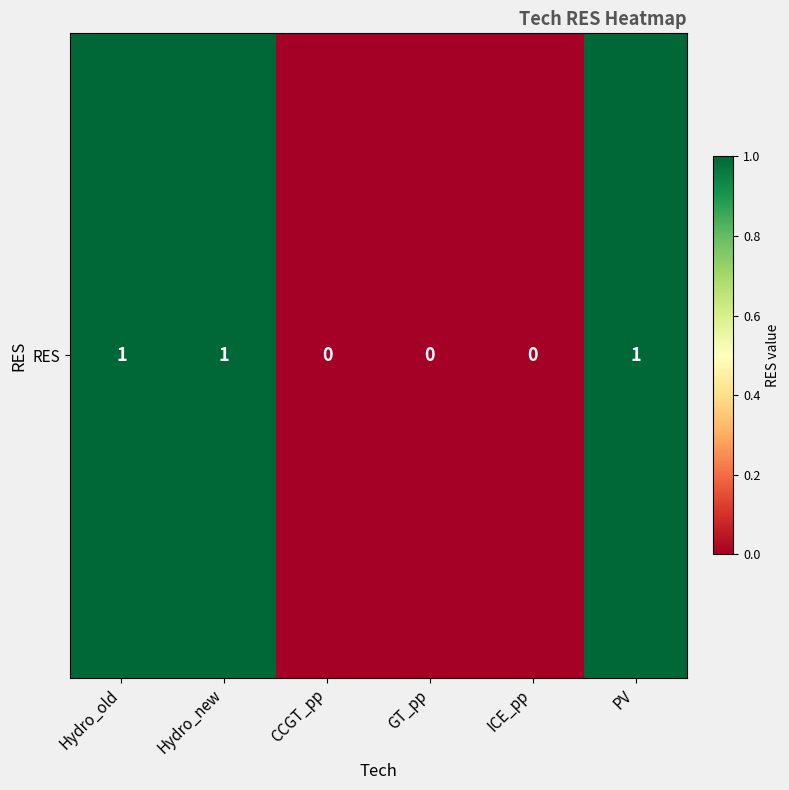

Reading left to right, what are all the values shown in this chart?

1	1	0	0	0	1